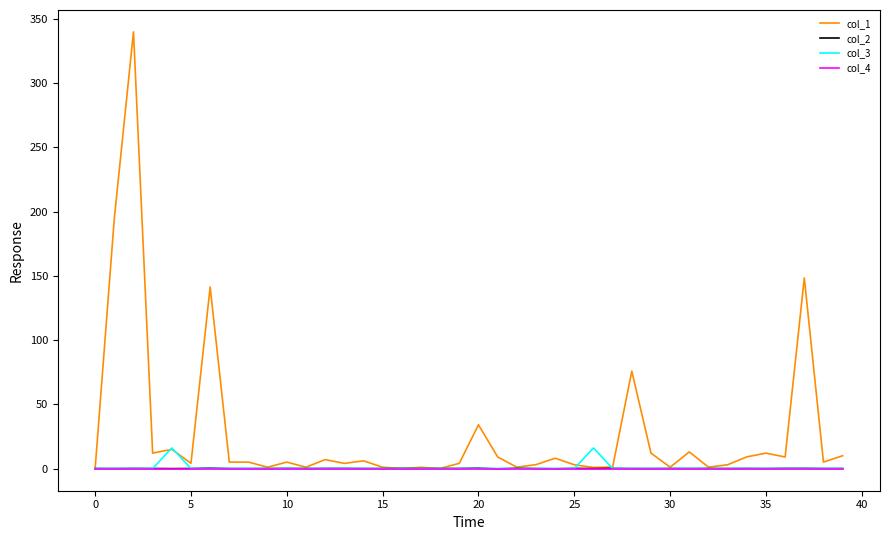

True or false: col_3 and col_1 cross at least once.

True